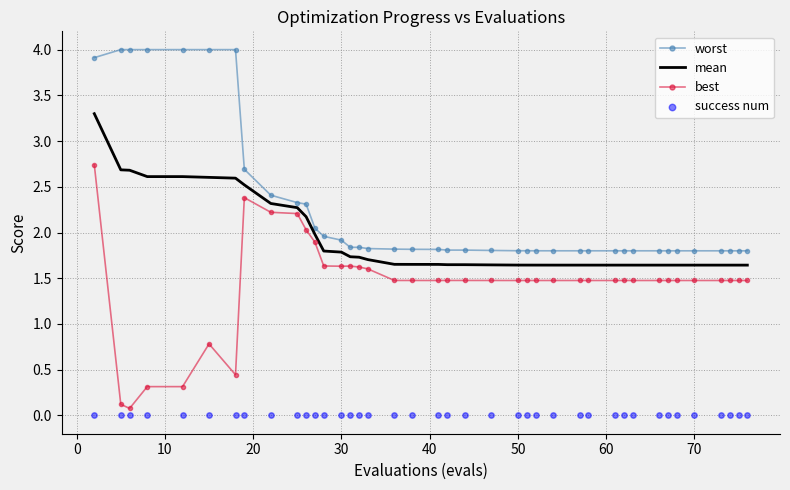

What is the minimum value for worst?

1.8